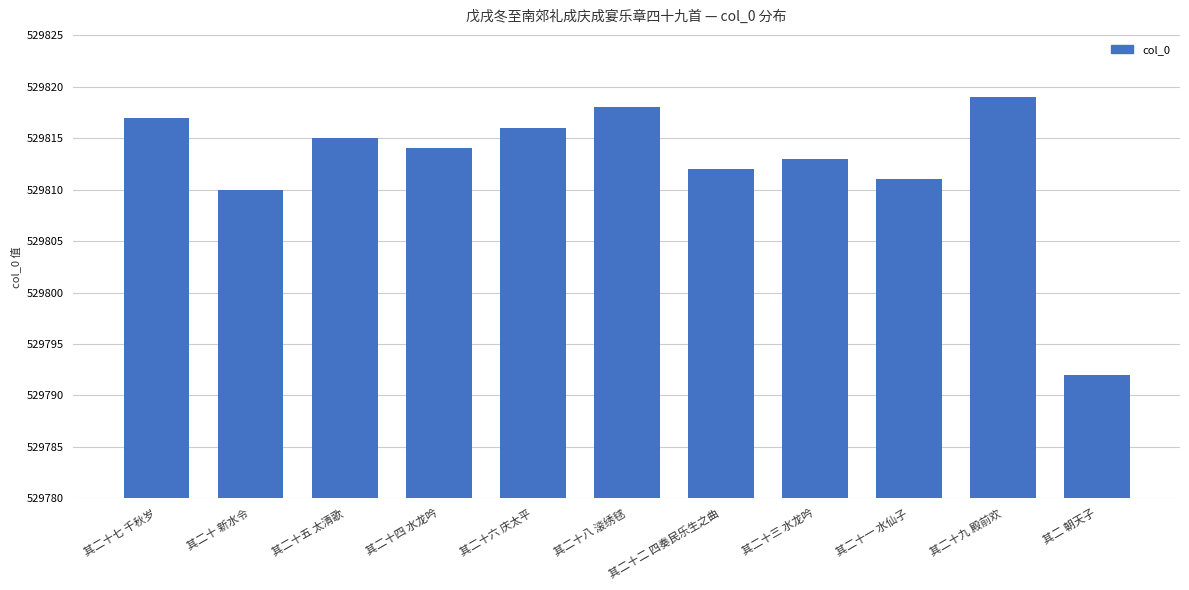

Are the bars horizontal?

No